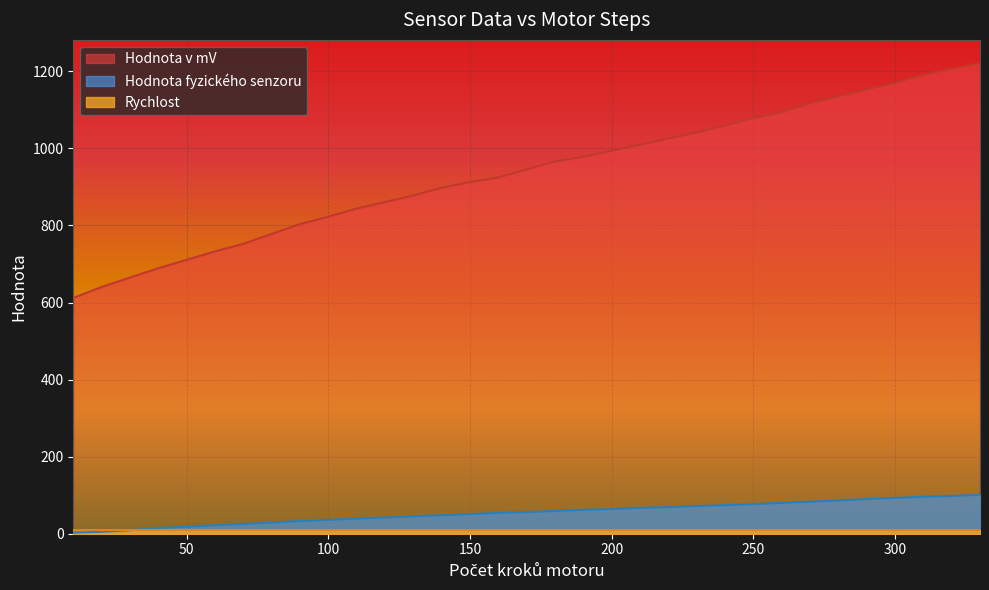

Is it true that Hodnota fyzického senzoru equals 11.7 at 50?

False